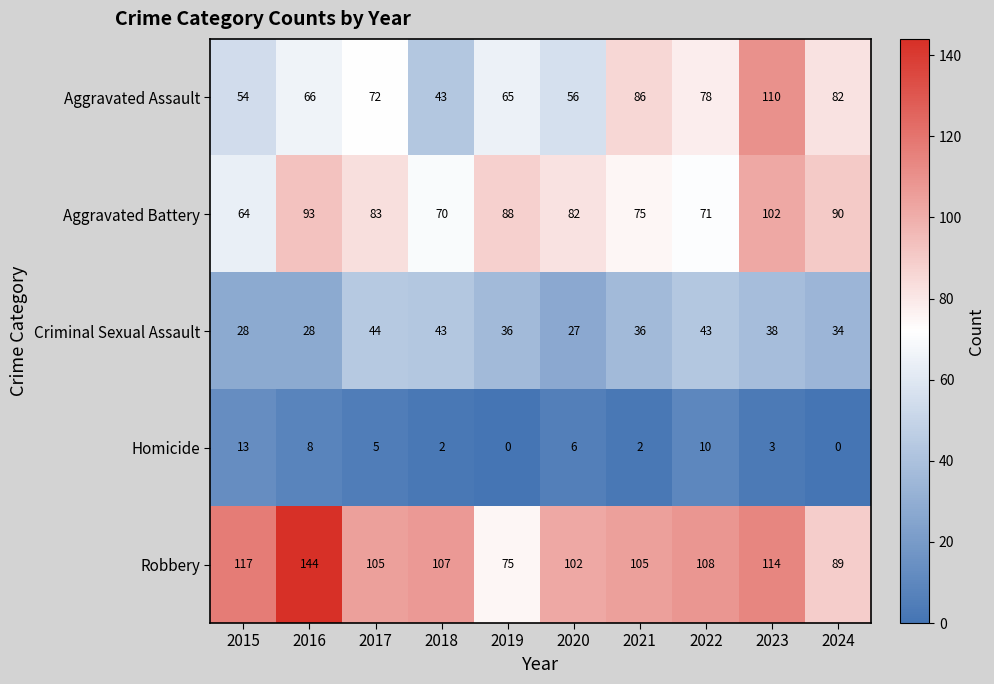

At which category is the sum across all series the highest?

2023